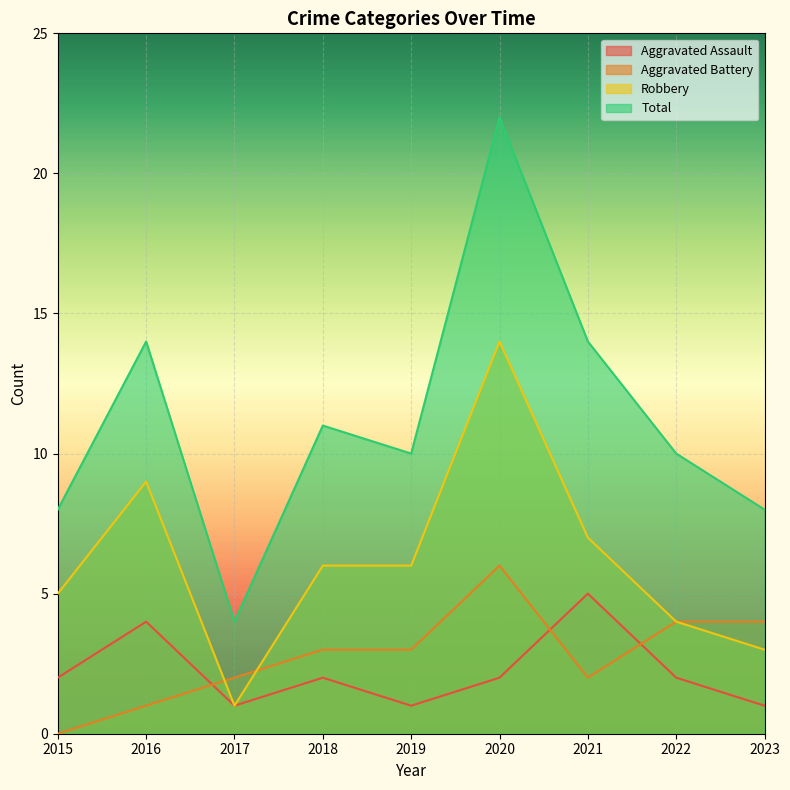

True or false: Aggravated Assault and Total intersect in this chart.

False